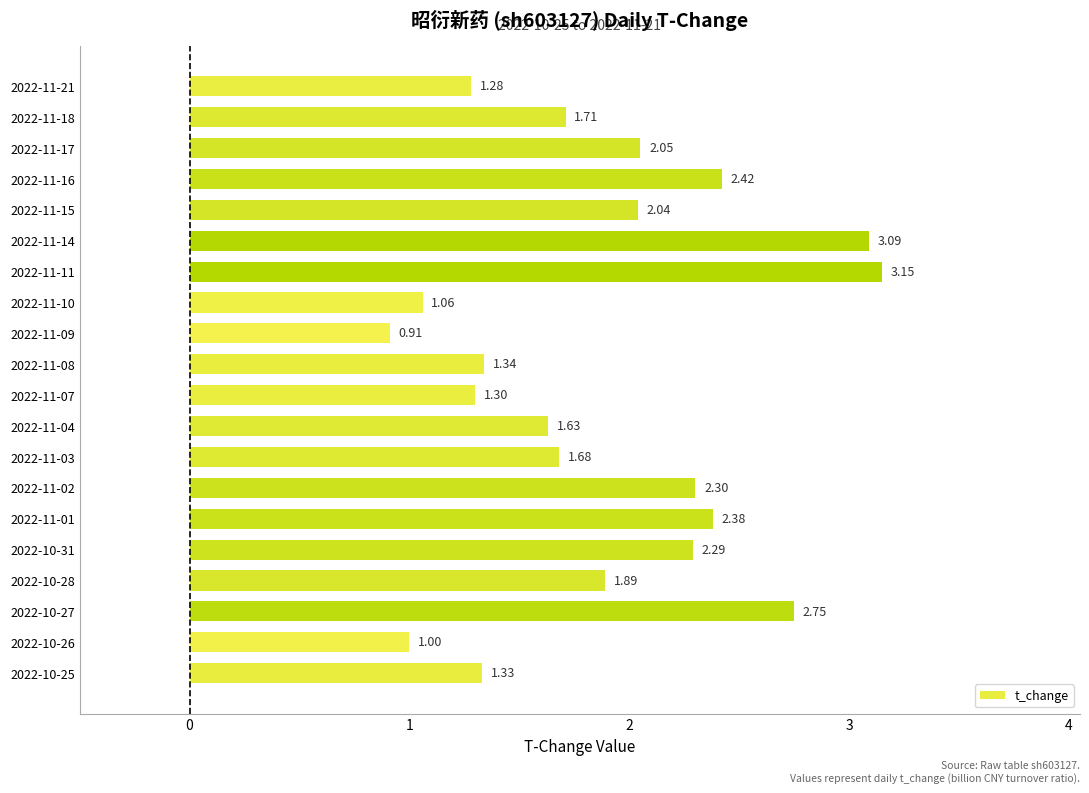

How many bars are there in total?

20